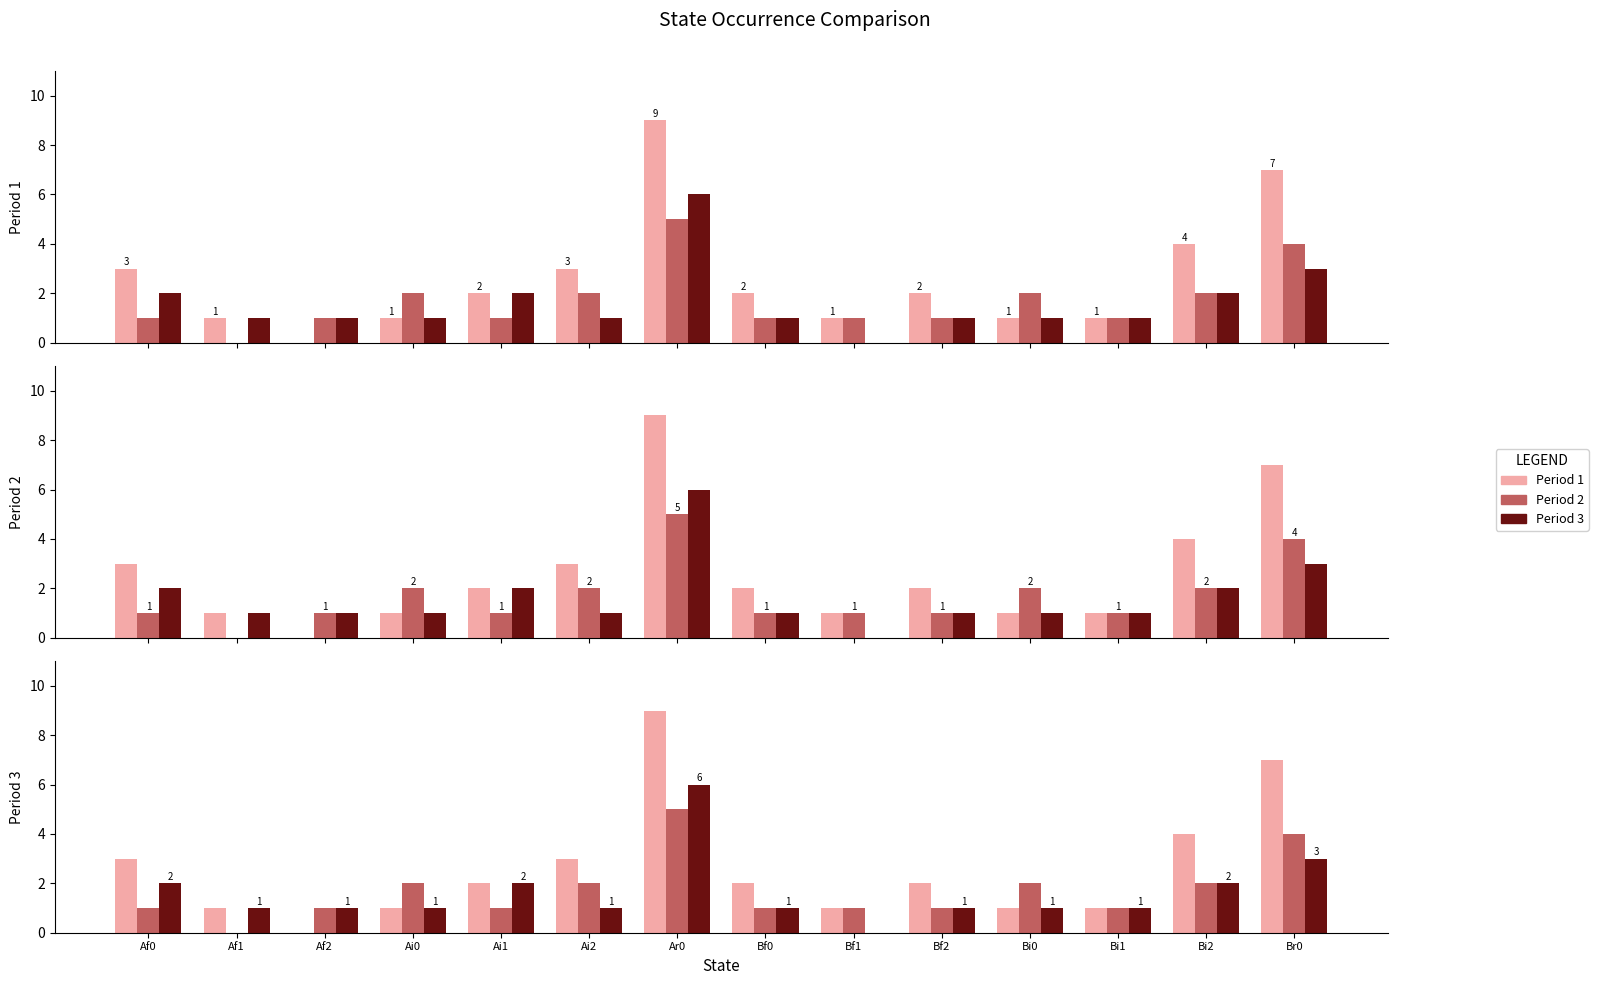

What is the sum of all Period 1 values?

37